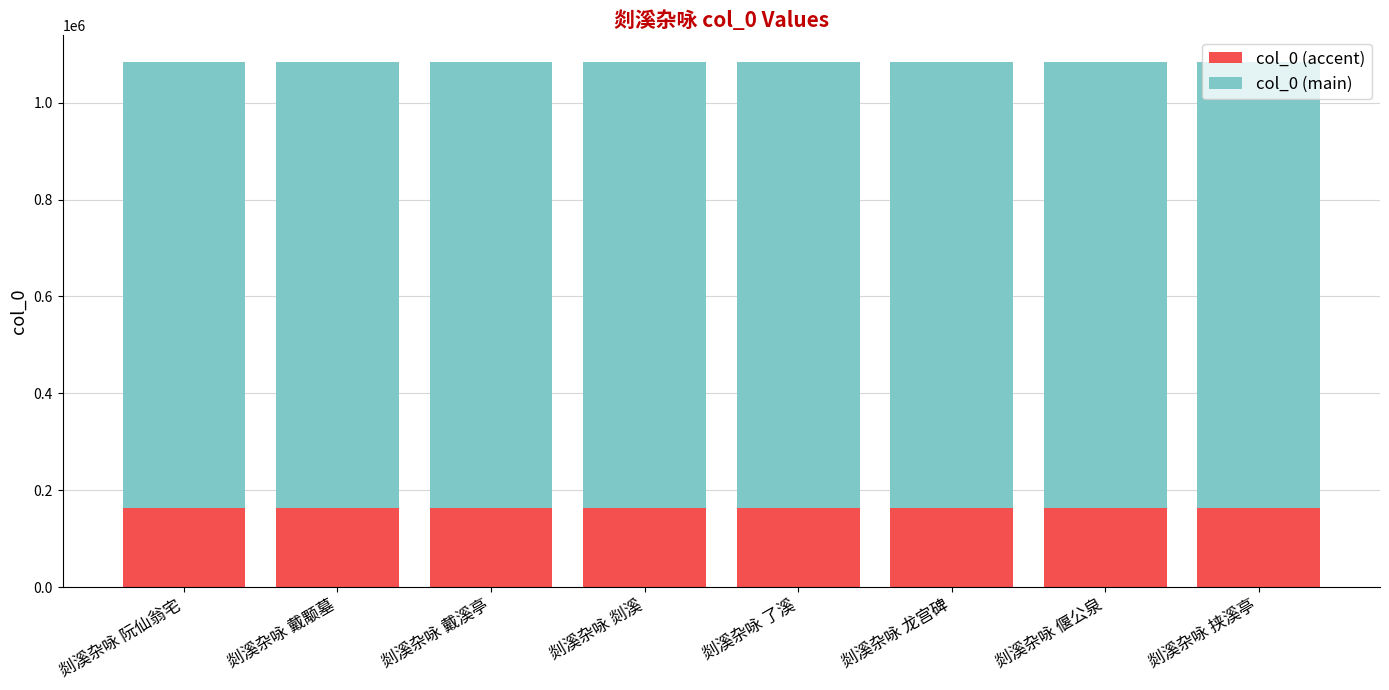

What is the total value across all series at 剡溪杂咏 龙宫碑?

1084623.0